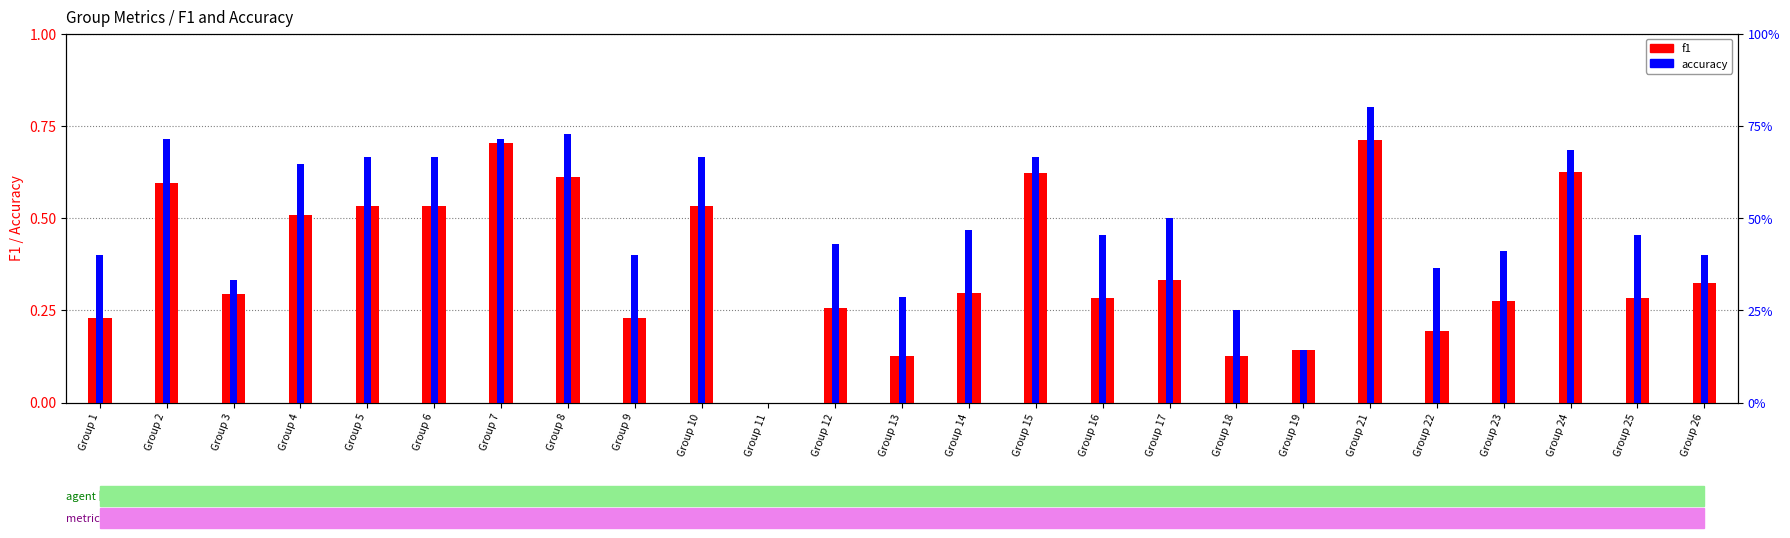

Reading right to left, extract all data points from this chart.

f1: Group 26=0.3	Group 25=0.3	Group 24=0.6	Group 23=0.3	Group 22=0.2	Group 21=0.7	Group 19=0.1	Group 18=0.1	Group 17=0.3	Group 16=0.3	Group 15=0.6	Group 14=0.3	Group 13=0.1	Group 12=0.3	Group 11=0.0	Group 10=0.5	Group 9=0.2	Group 8=0.6	Group 7=0.7	Group 6=0.5	Group 5=0.5	Group 4=0.5	Group 3=0.3	Group 2=0.6	Group 1=0.2
accuracy: Group 26=0.4	Group 25=0.5	Group 24=0.7	Group 23=0.4	Group 22=0.4	Group 21=0.8	Group 19=0.1	Group 18=0.2	Group 17=0.5	Group 16=0.5	Group 15=0.7	Group 14=0.5	Group 13=0.3	Group 12=0.4	Group 11=0.0	Group 10=0.7	Group 9=0.4	Group 8=0.7	Group 7=0.7	Group 6=0.7	Group 5=0.7	Group 4=0.6	Group 3=0.3	Group 2=0.7	Group 1=0.4